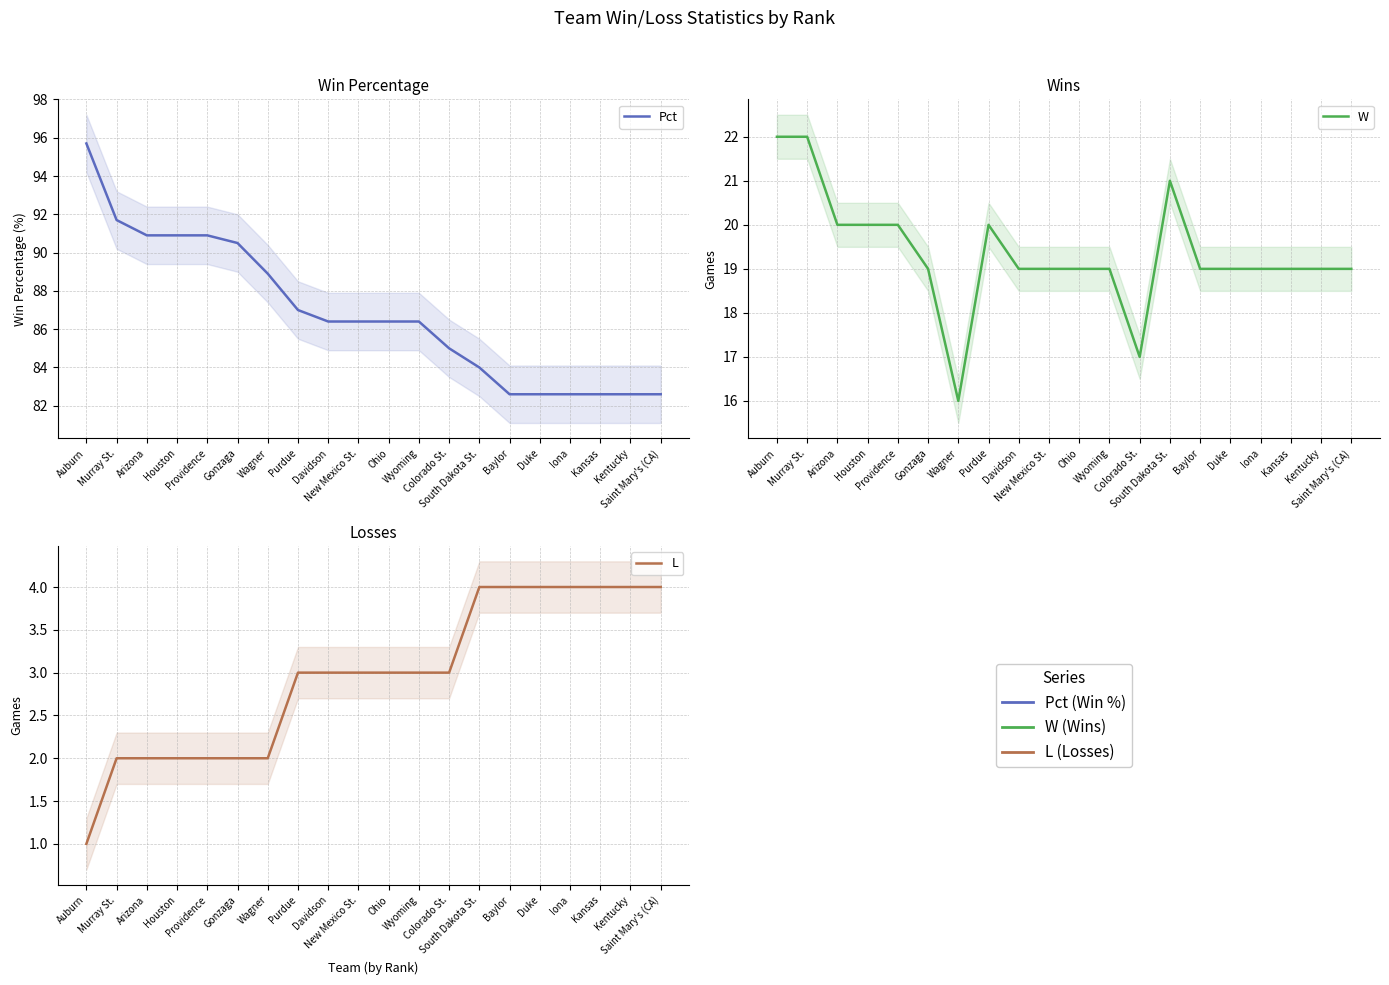

Reading left to right, list all the values displayed in this chart.

Pct: Auburn=95.7	Murray St.=91.7	Arizona=90.9	Houston=90.9	Providence=90.9	Gonzaga=90.5	Wagner=88.9	Purdue=87.0	Davidson=86.4	New Mexico St.=86.4	Ohio=86.4	Wyoming=86.4	Colorado St.=85.0	South Dakota St.=84.0	Baylor=82.6	Duke=82.6	Iona=82.6	Kansas=82.6	Kentucky=82.6	Saint Mary's (CA)=82.6
W: Auburn=22.0	Murray St.=22.0	Arizona=20.0	Houston=20.0	Providence=20.0	Gonzaga=19.0	Wagner=16.0	Purdue=20.0	Davidson=19.0	New Mexico St.=19.0	Ohio=19.0	Wyoming=19.0	Colorado St.=17.0	South Dakota St.=21.0	Baylor=19.0	Duke=19.0	Iona=19.0	Kansas=19.0	Kentucky=19.0	Saint Mary's (CA)=19.0
L: Auburn=1.0	Murray St.=2.0	Arizona=2.0	Houston=2.0	Providence=2.0	Gonzaga=2.0	Wagner=2.0	Purdue=3.0	Davidson=3.0	New Mexico St.=3.0	Ohio=3.0	Wyoming=3.0	Colorado St.=3.0	South Dakota St.=4.0	Baylor=4.0	Duke=4.0	Iona=4.0	Kansas=4.0	Kentucky=4.0	Saint Mary's (CA)=4.0